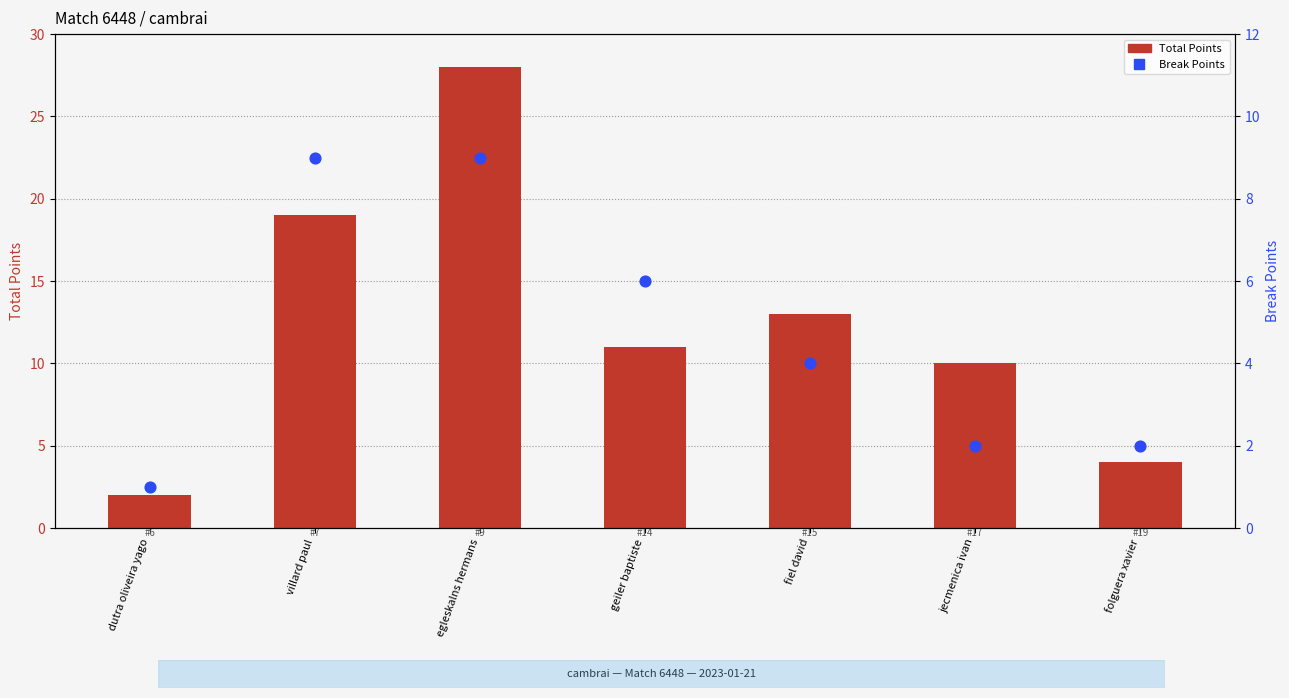

Which series contains the highest Y value?

Total Points